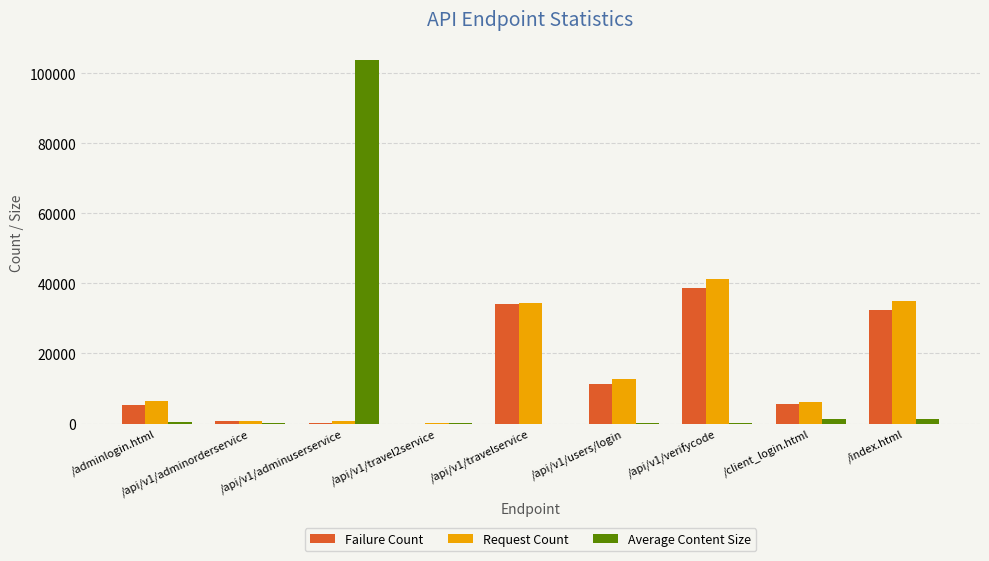

Is it true that Failure Count equals 5357 at /adminlogin.html?

True